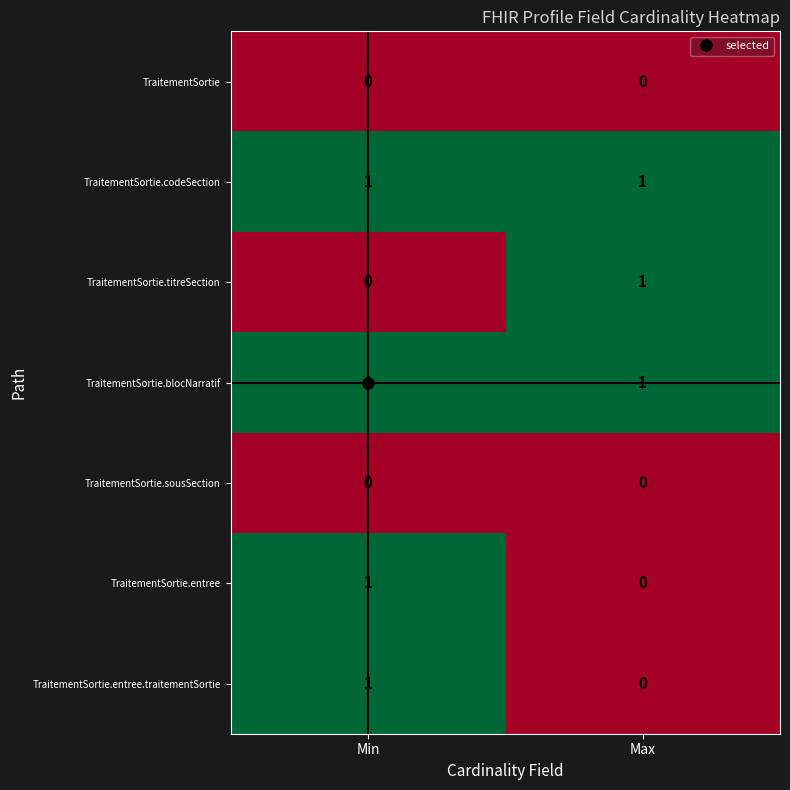

How many data points does each series have?

2